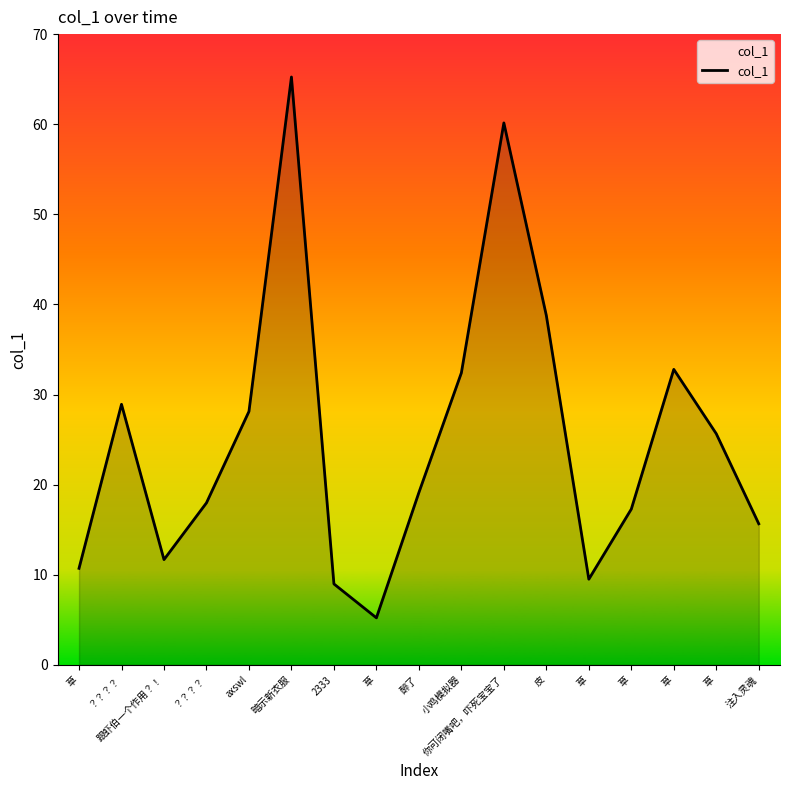

Does the chart have visible grid lines?

No